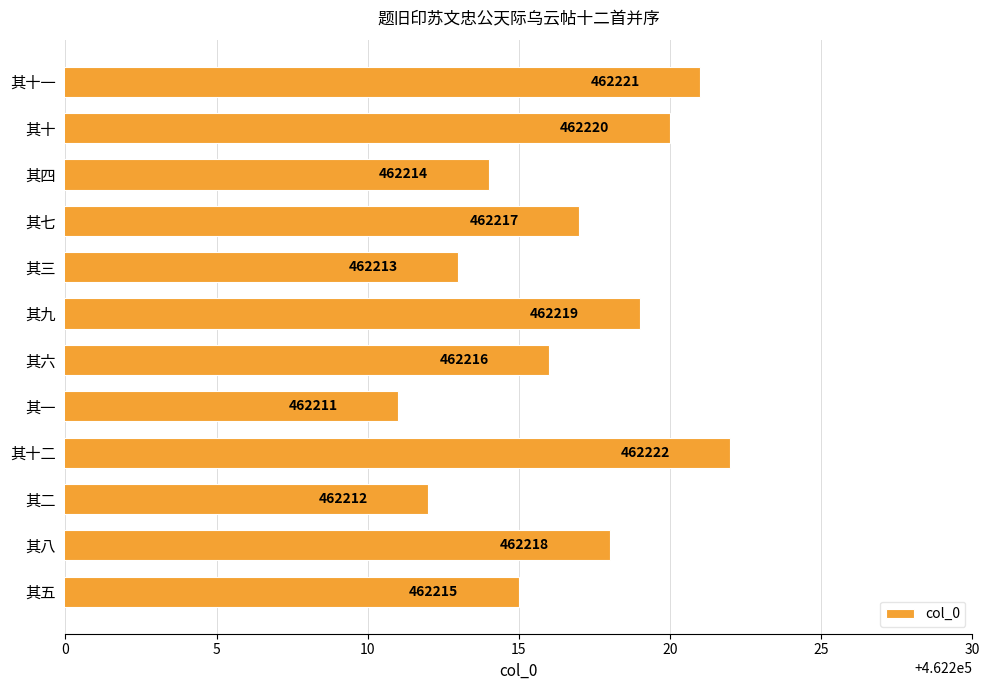

Reading top to bottom, list all the values displayed in this chart.

其十一=462221	其十=462220	其四=462214	其七=462217	其三=462213	其九=462219	其六=462216	其一=462211	其十二=462222	其二=462212	其八=462218	其五=462215